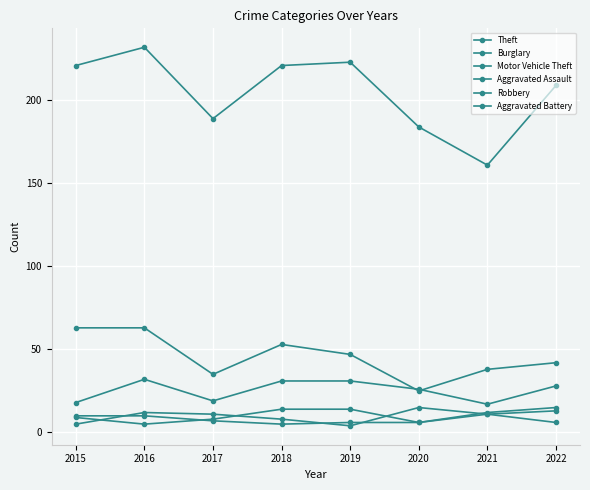

Count the number of data series in this chart.

6